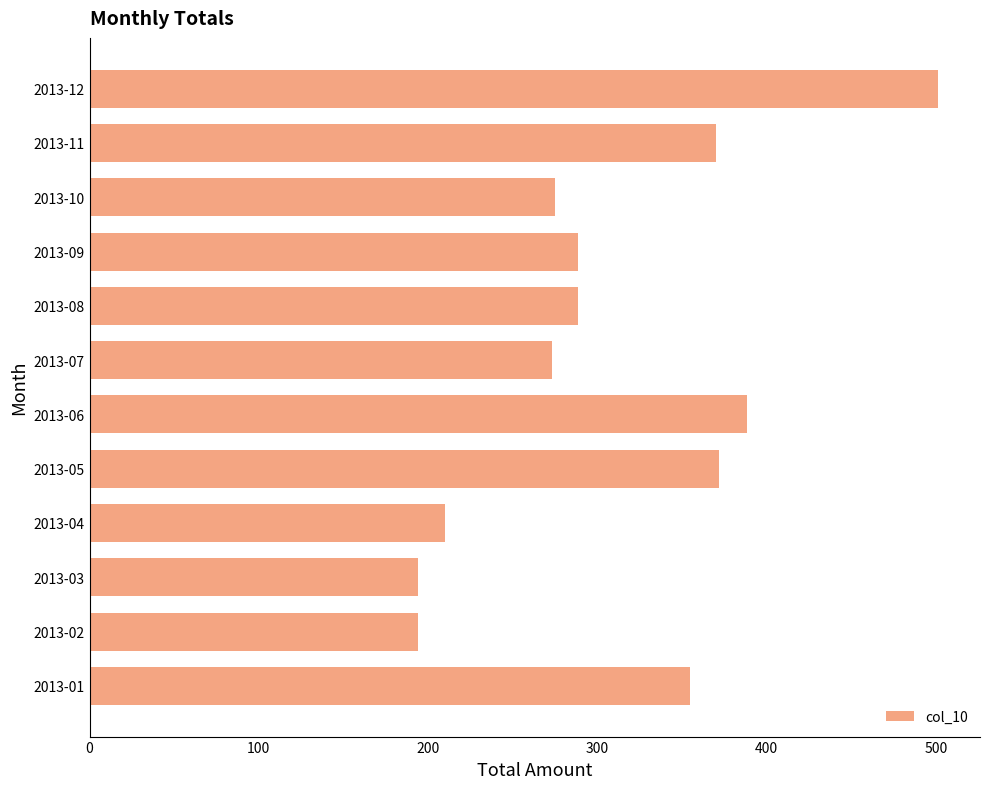

What is the change in value from 2013-01 to 2013-07?

-81.9